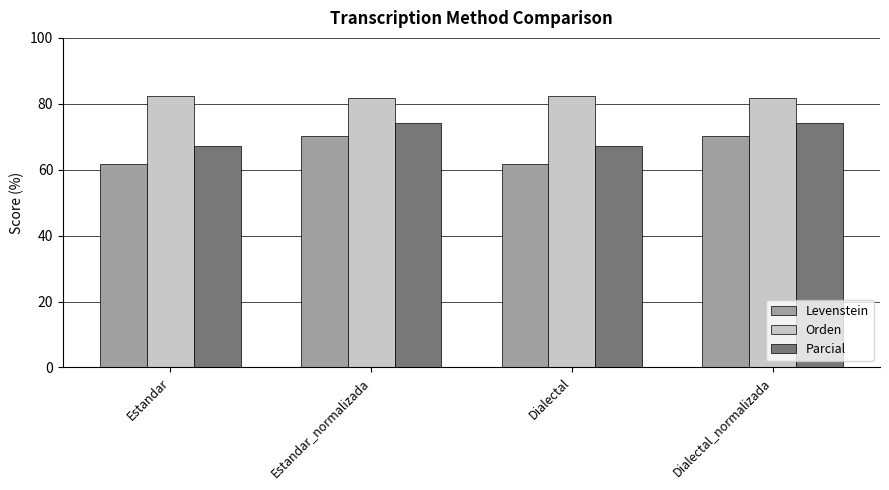

Between Dialectal and Dialectal_normalizada, which series saw the biggest shift?

Levenstein